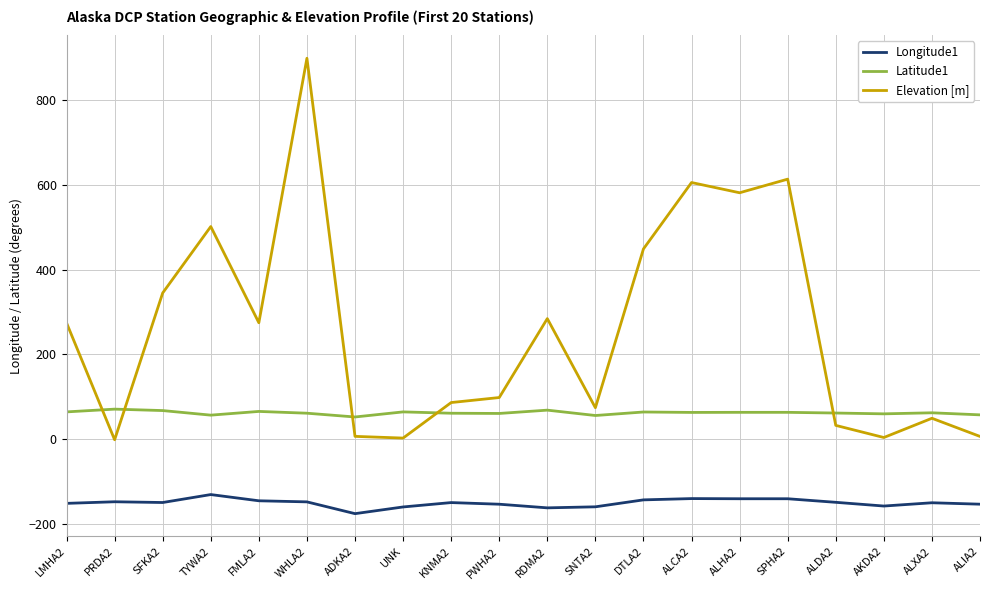

Is this an area chart (filled region under the line)?

No